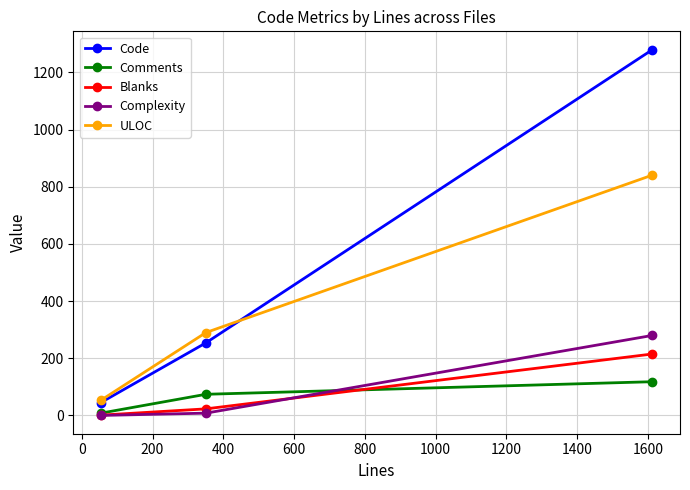

Rank the series by their maximum value, from highest to lowest.

Code, ULOC, Complexity, Blanks, Comments